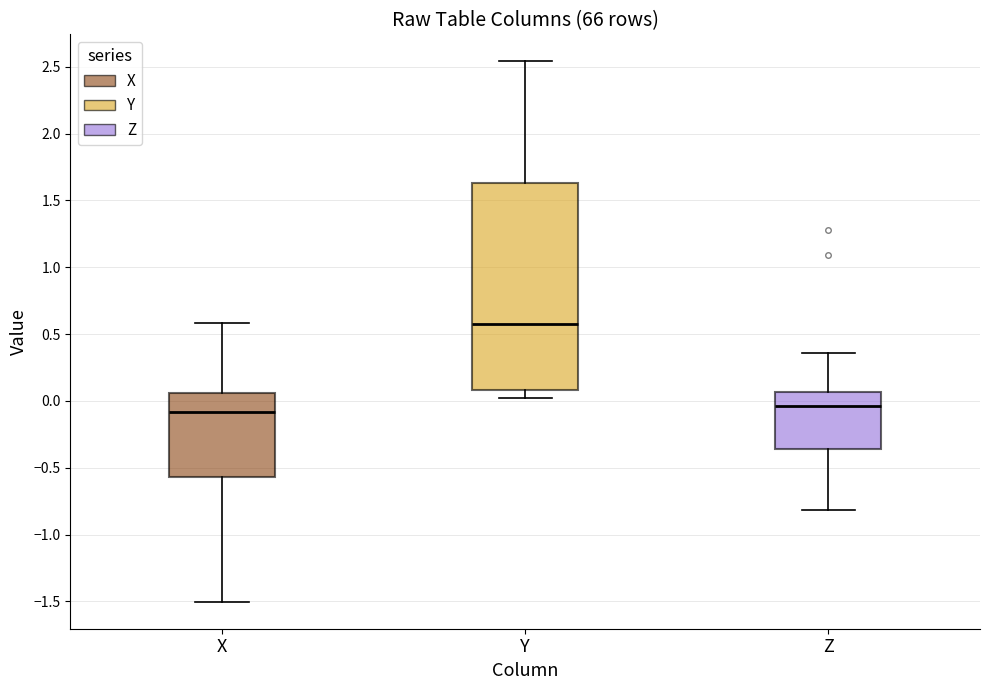

Where does the median line of the box for Z sit on the y-axis? The values are not printed on the chart, so give them approximately, as read against the axis.

-0.05